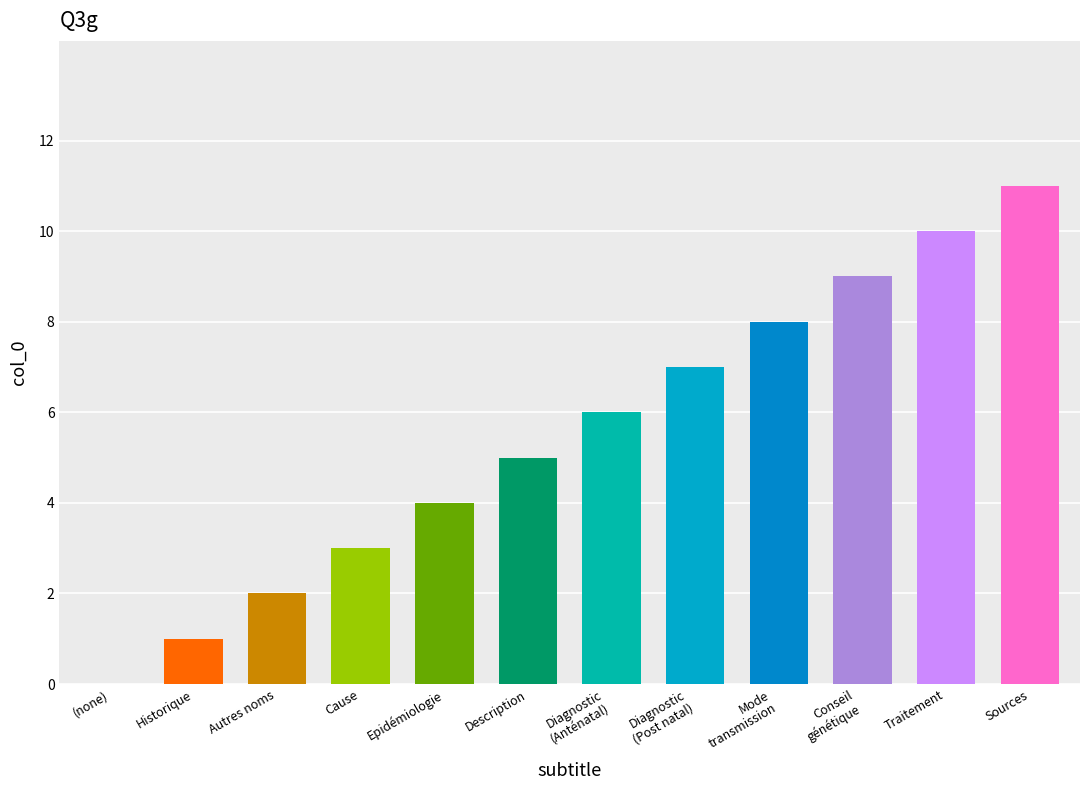

What is the change in value from Conseil
génétique to Traitement?

+1